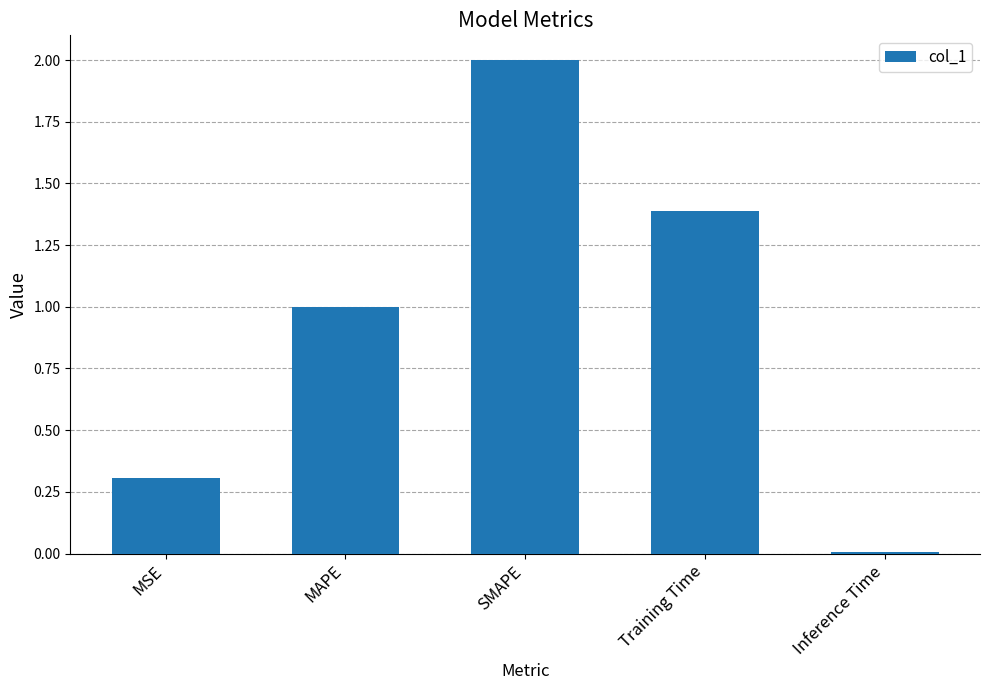

At which category does the chart reach its minimum across all series?

Inference Time